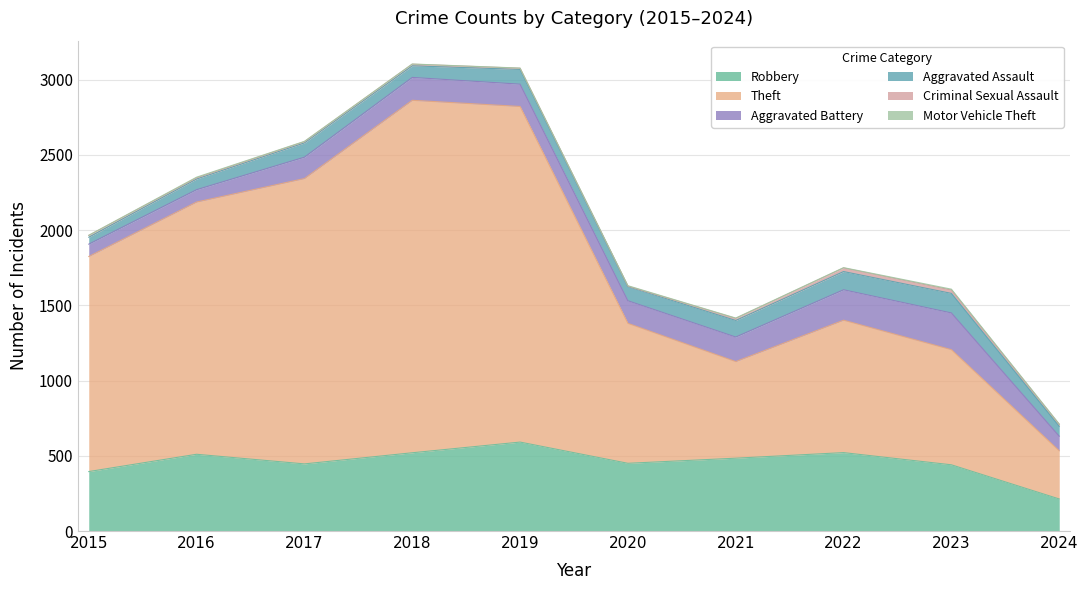

List the series in order of their peak value, highest first.

Theft, Robbery, Aggravated Battery, Aggravated Assault, Criminal Sexual Assault, Motor Vehicle Theft